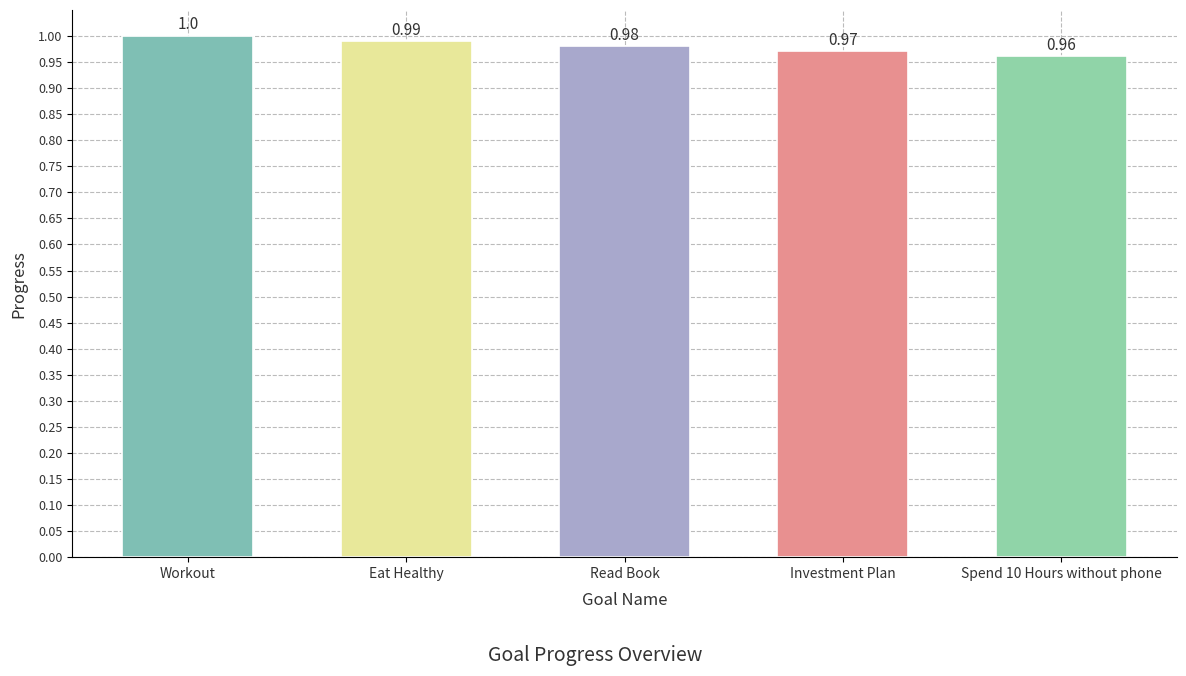

Rank the categories by value from lowest to highest.

Spend 10 Hours without phone, Investment Plan, Read Book, Eat Healthy, Workout